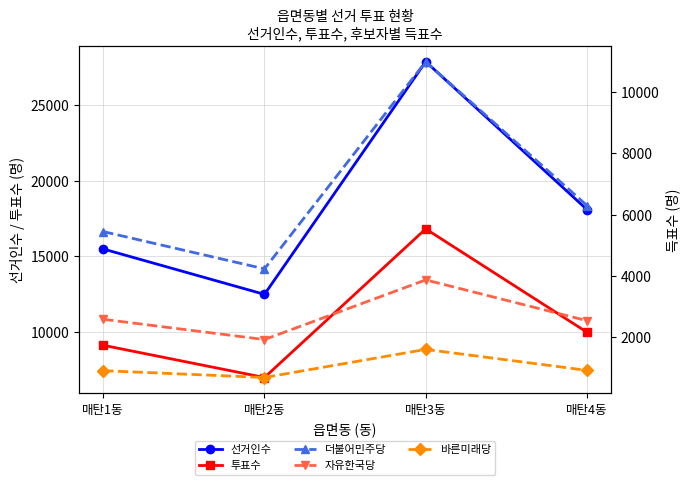

Which category has the highest value across all series?

매탄3동